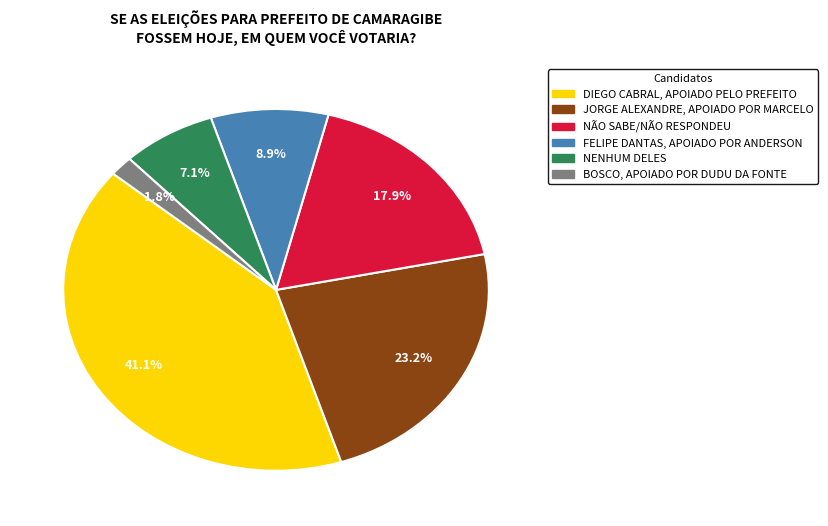

Does any single category account for the majority?

No